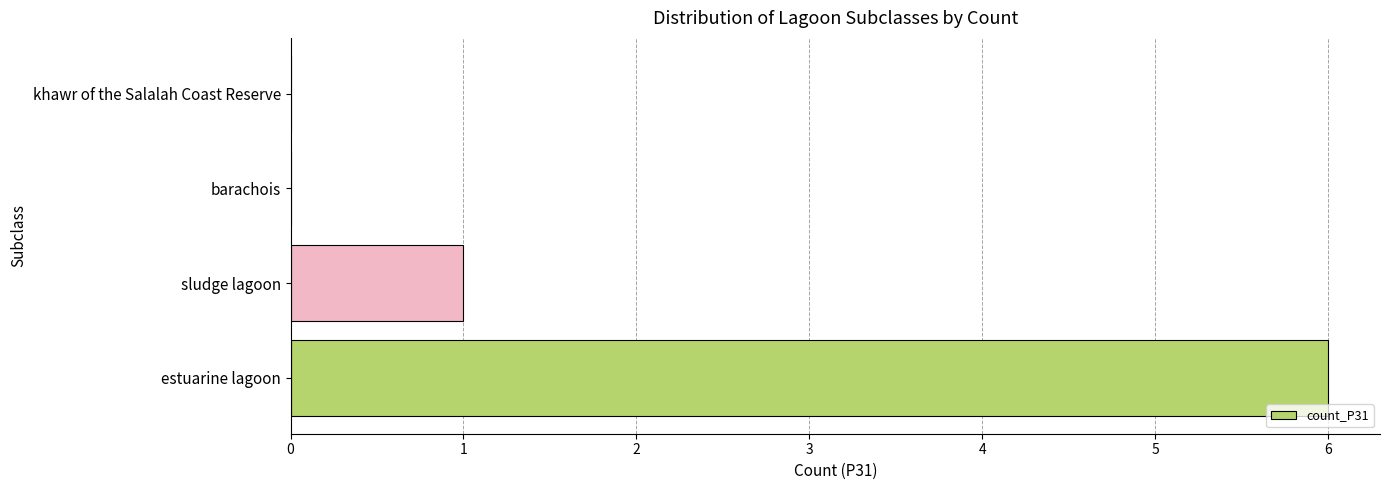

Where is the data nearest to the value 3?

sludge lagoon